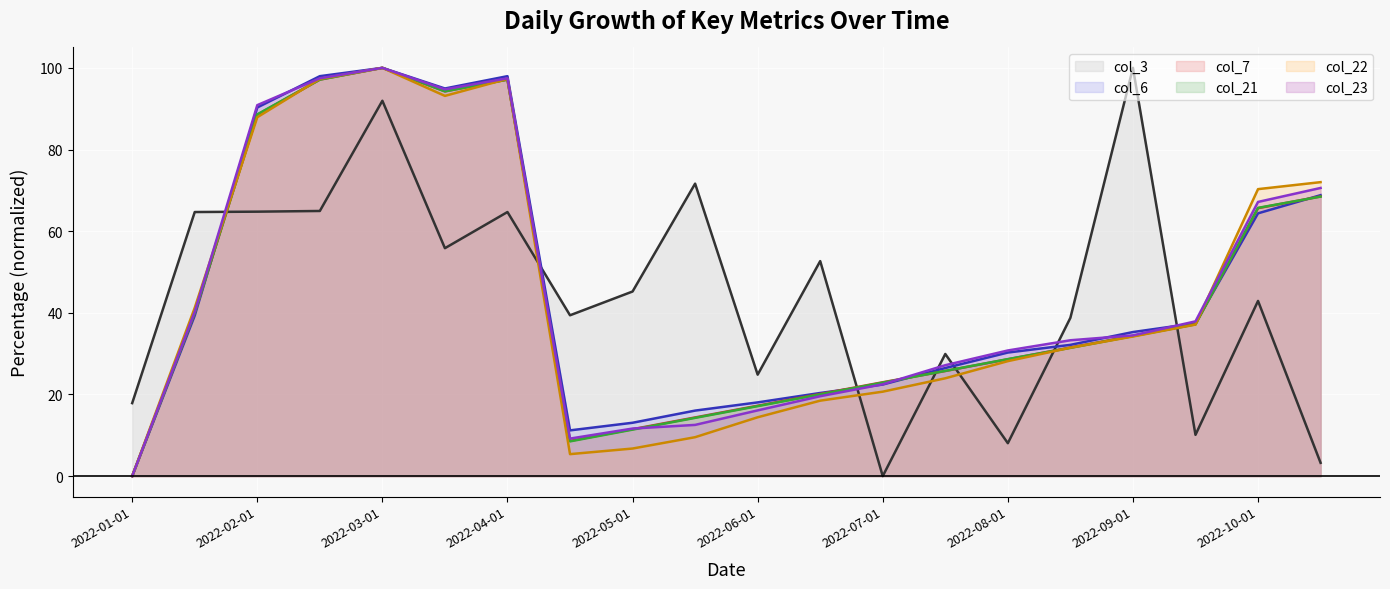

How many interior local valleys does the col_3 series have?

6